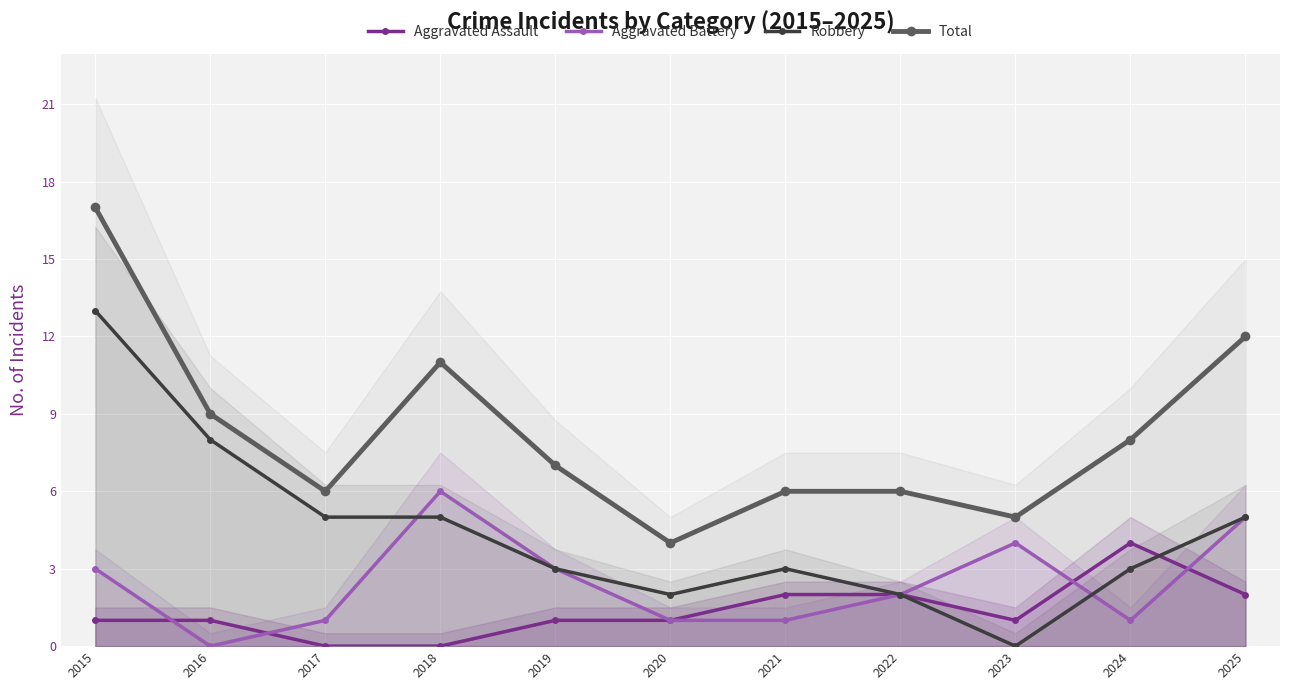

What is the spread (max minus min) of values at 2019?

6